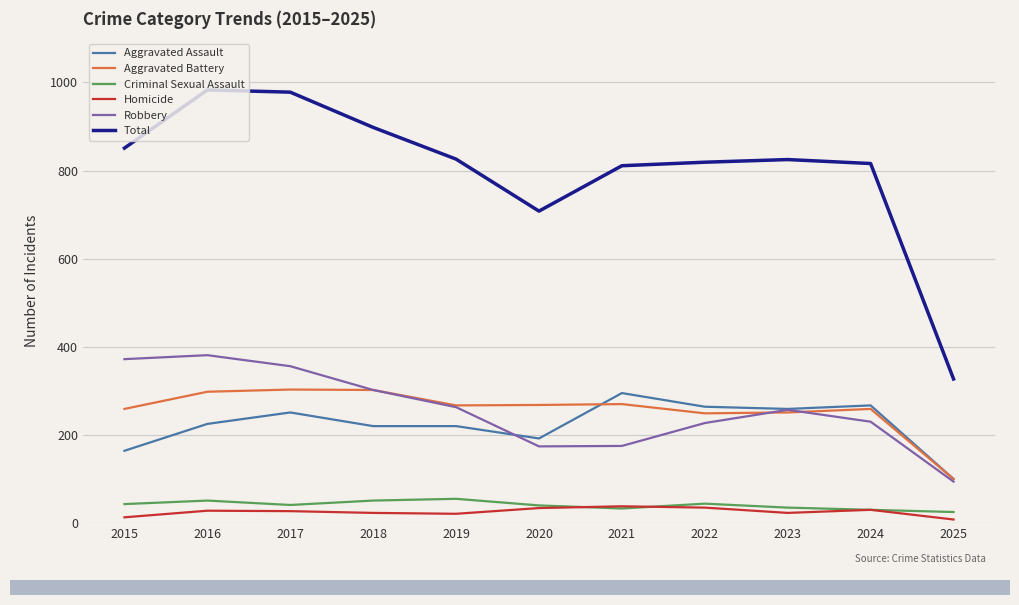

Which series has the largest total across all categories?

Total